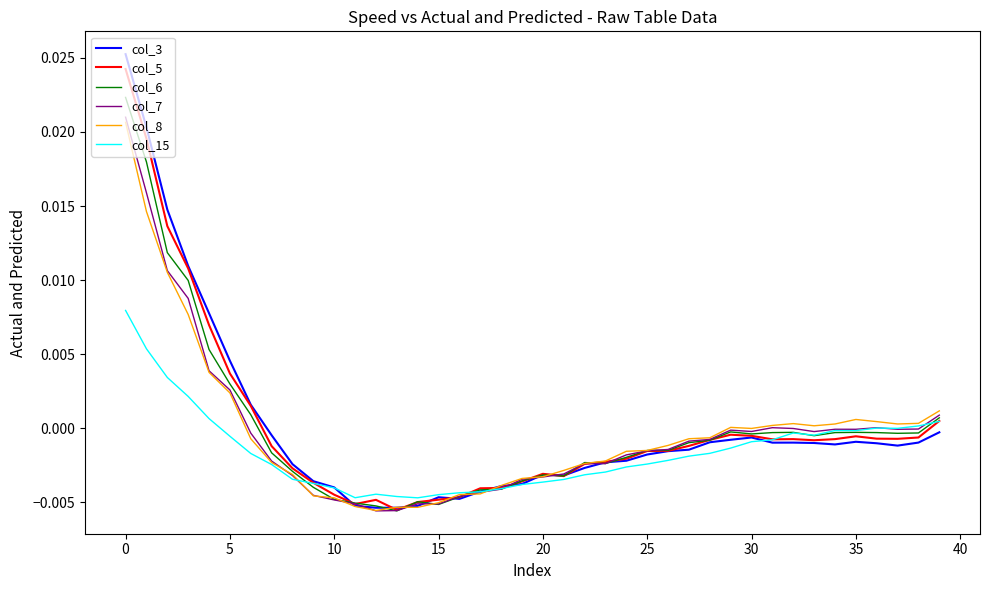

List the series in order of their peak value, highest first.

col_3, col_5, col_6, col_7, col_8, col_15